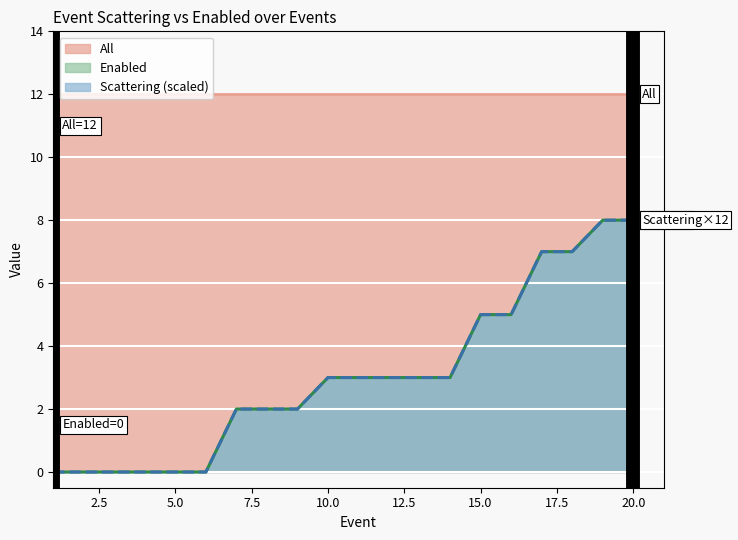

True or false: Scattering has a value of 1.4 at 13.

False